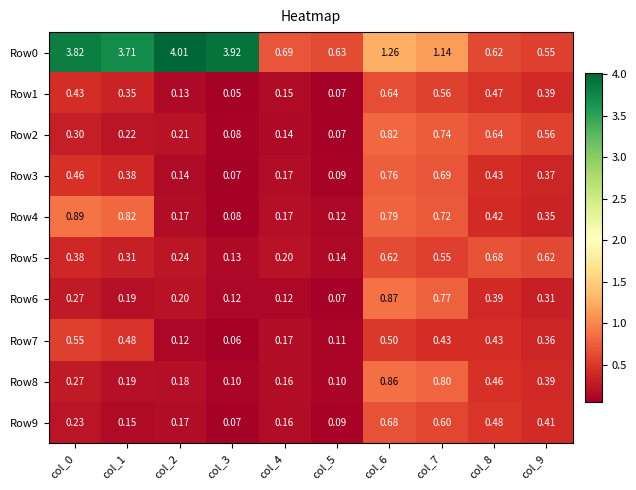

Count the number of data series in this chart.

10